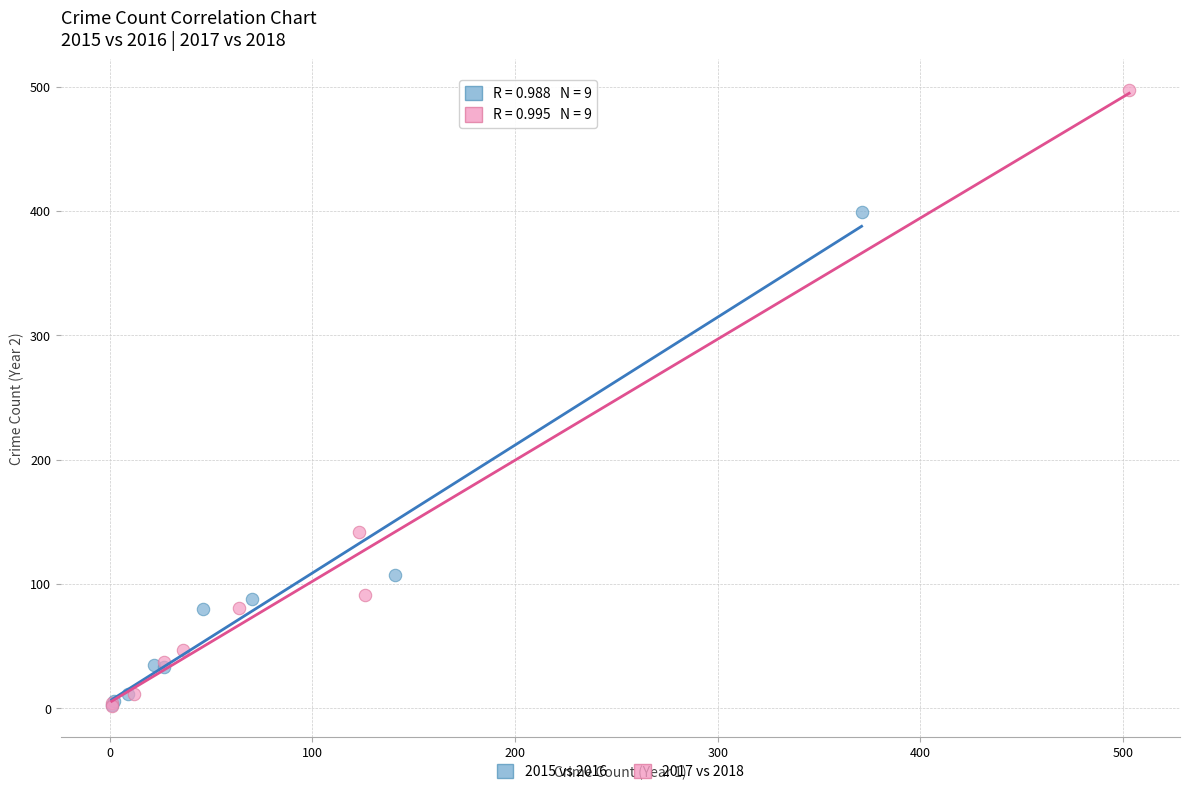

What are all the series names shown in the legend?

2015 vs 2016, 2017 vs 2018